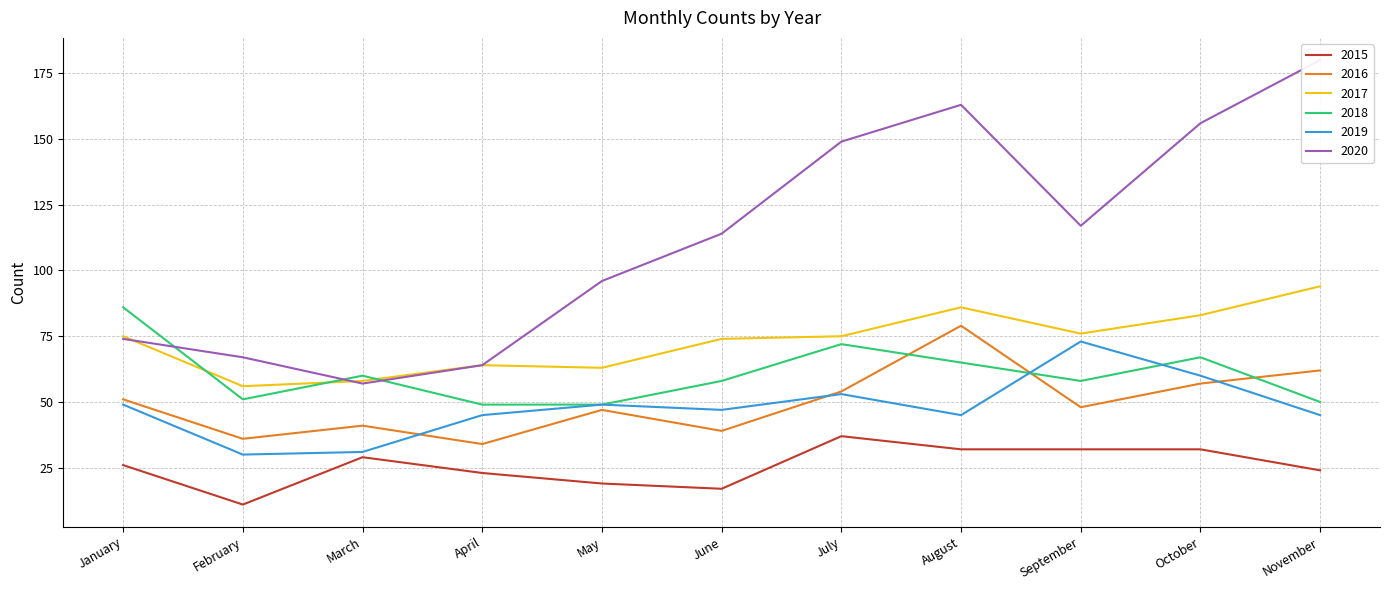

What is the approximate value of 2020 at February, to the nearest 10?

70